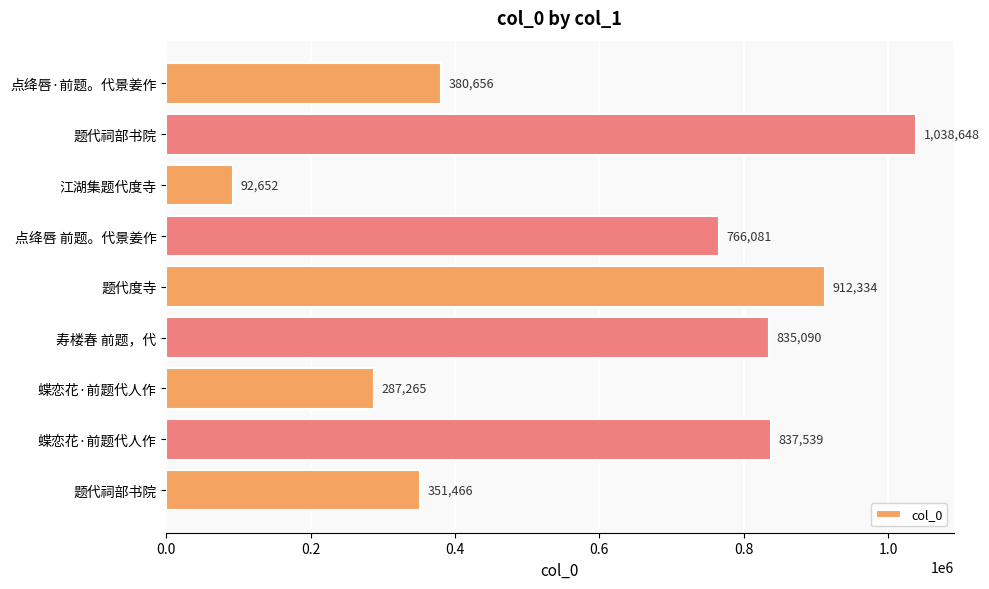

How many bars are there in total?

9